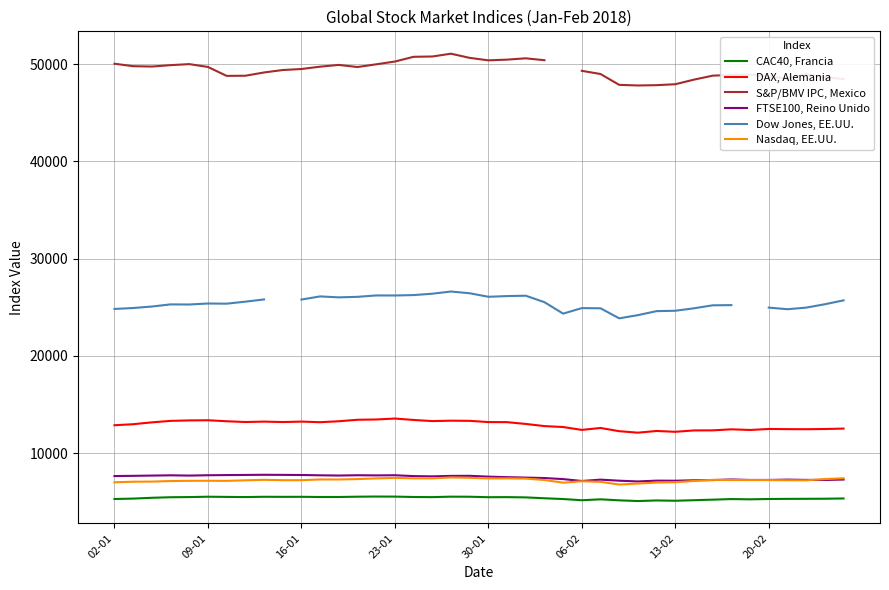

Where is CAC40, Francia nearest to the value 5310?

37